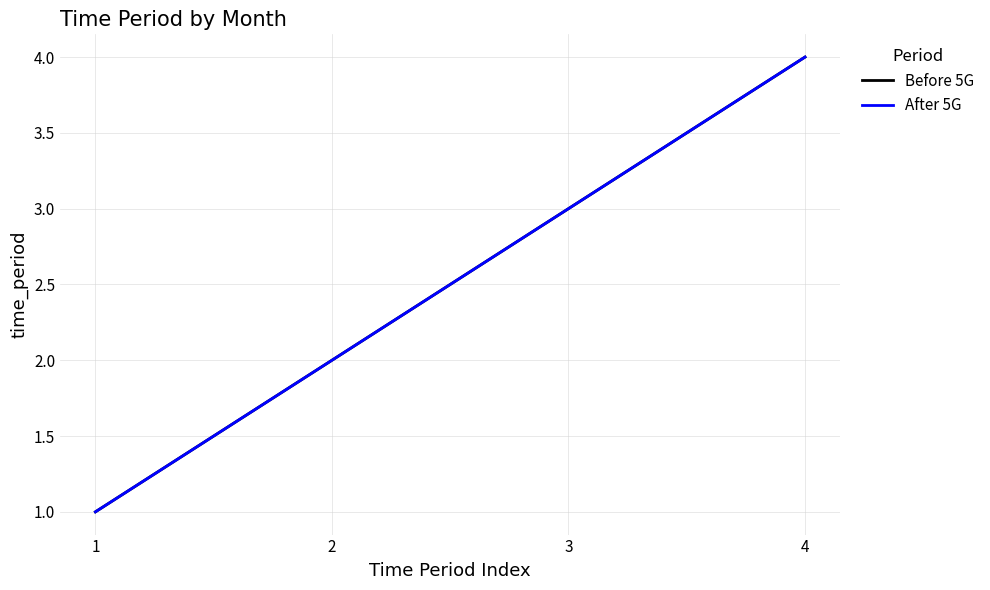

Is this an area chart (filled region under the line)?

No